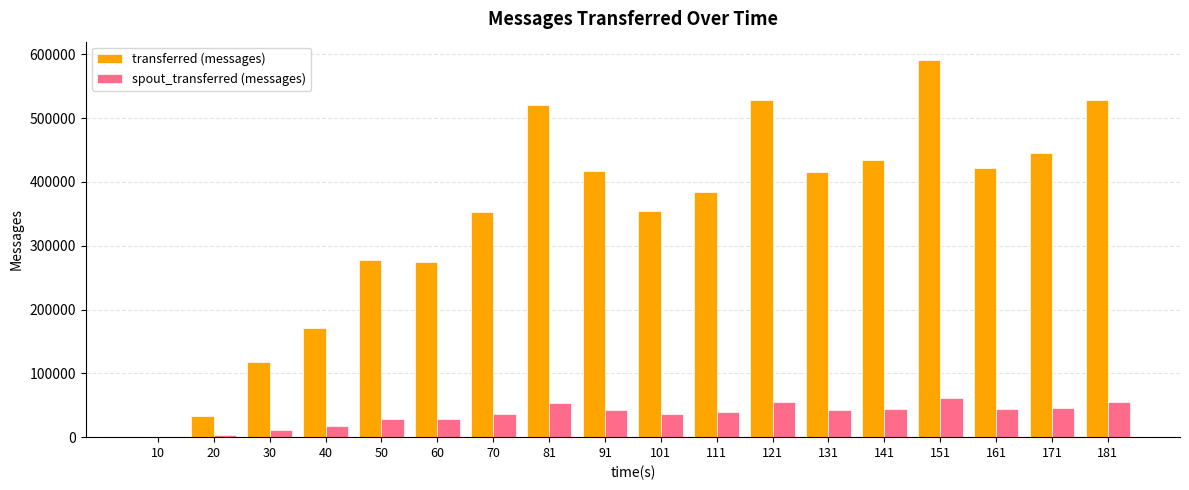

Is the value of spout_transferred (messages) at 40 greater than the value of transferred (messages) at 30?

No